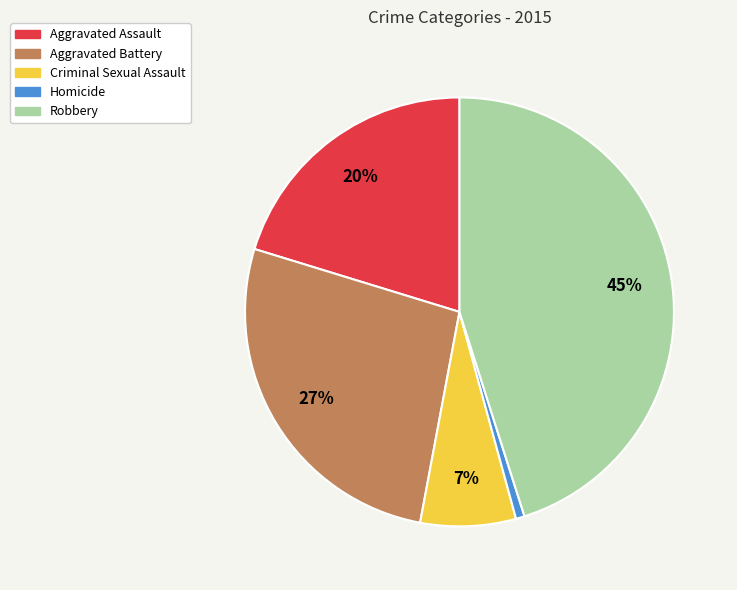

Approximately how many times larger is the value at Aggravated Assault compared to Robbery?

0.4